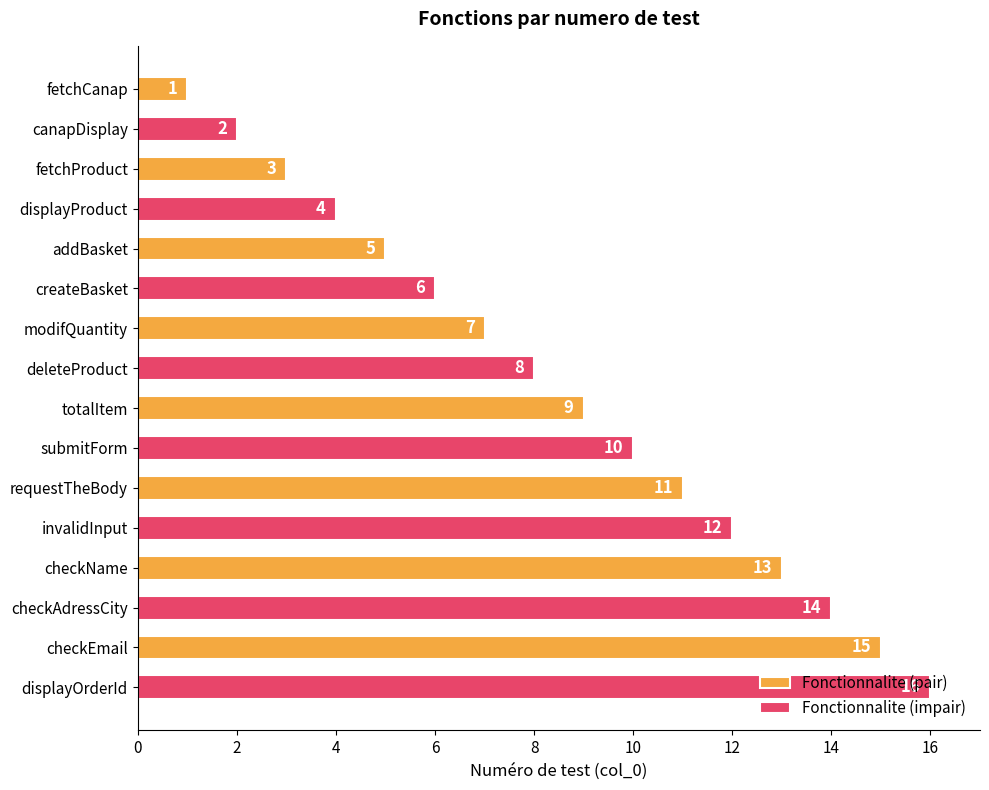

Is the value of Fonctionnalite (impair) at checkName greater than the value of Fonctionnalite (pair) at checkEmail?

No